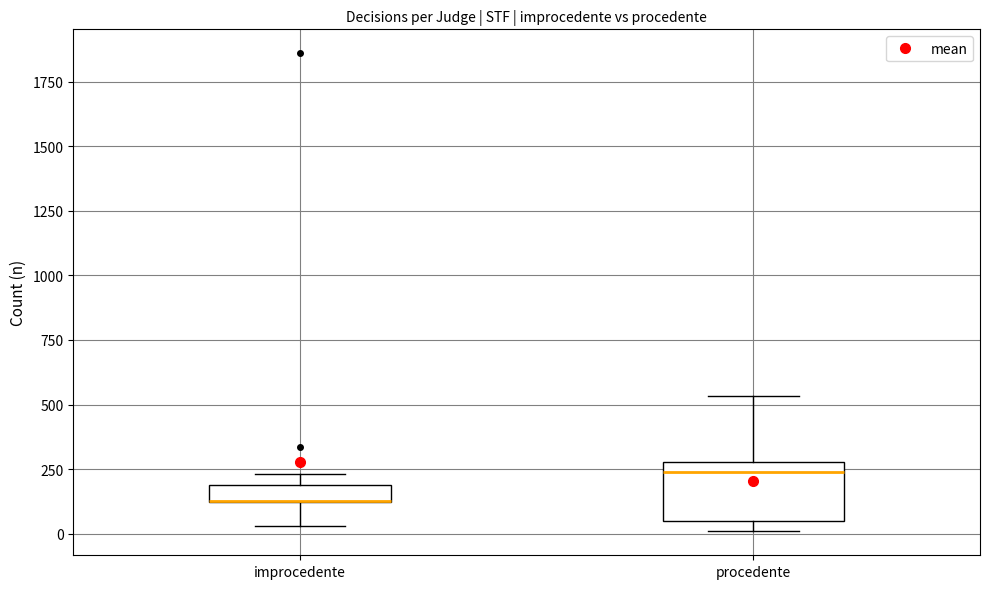

Where is the upper edge of the box for improcedente on the y-axis? The values are not printed on the chart, so give them approximately, as read against the axis.

200